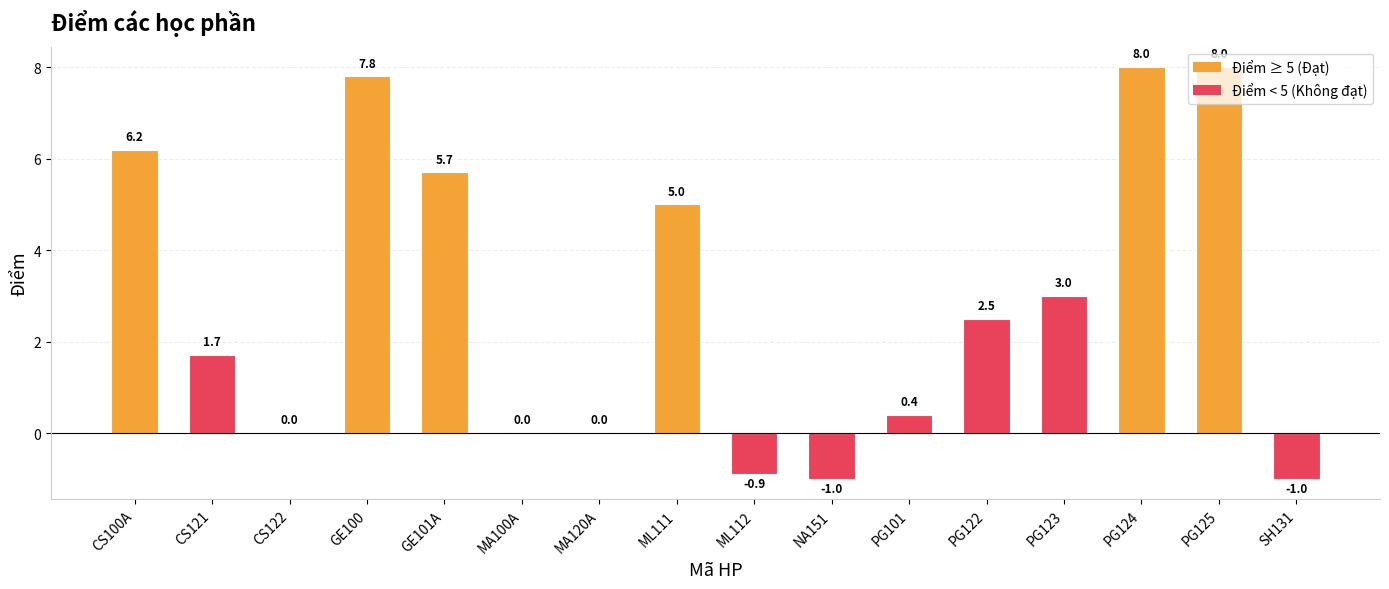

Reading left to right, extract all data points from this chart.

CS100A=6.2	CS121=1.7	CS122=0.0	GE100=7.8	GE101A=5.7	MA100A=0.0	MA120A=0.0	ML111=5.0	ML112=-0.9	NA151=-1.0	PG101=0.4	PG122=2.5	PG123=3.0	PG124=8.0	PG125=8.0	SH131=-1.0